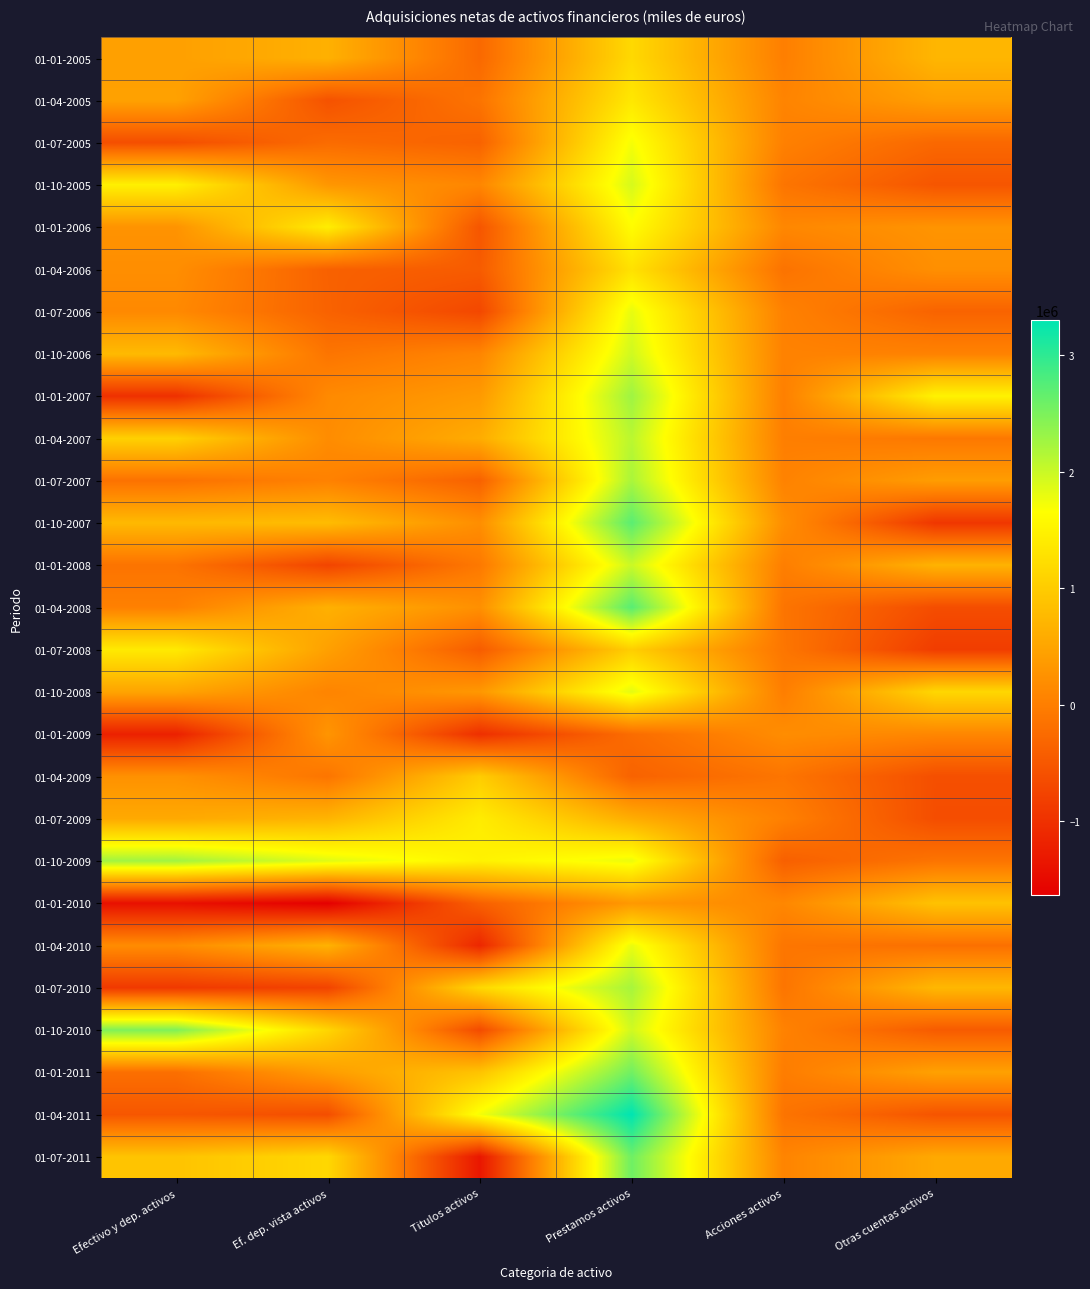

How many series are shown in this chart?

27